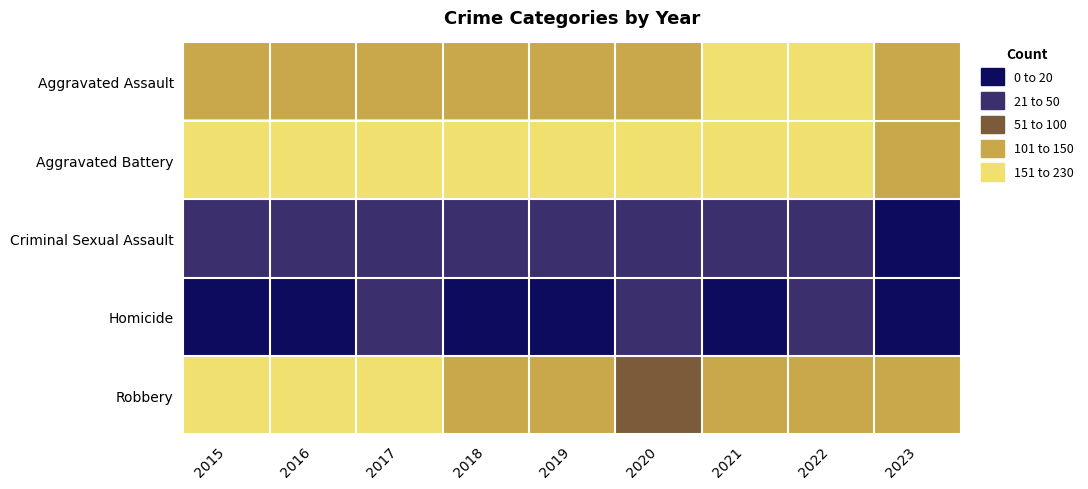

Between 2023 and 2018, which is larger?

2018